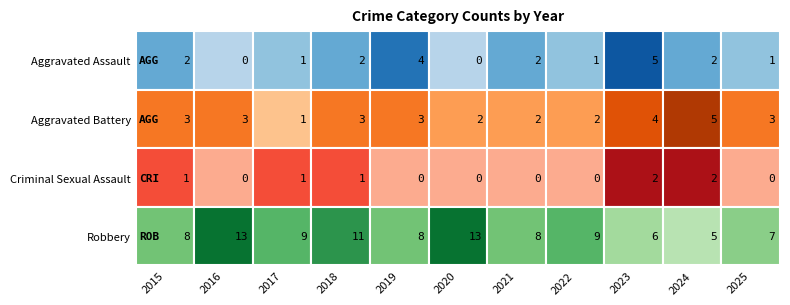

True or false: Robbery has a value of 5 at 2024.

True